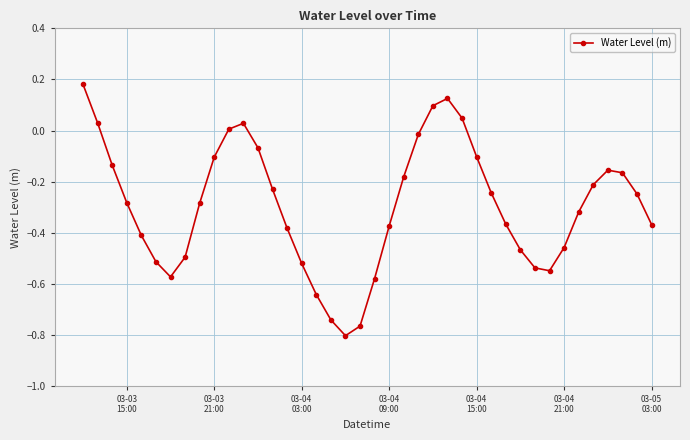

True or false: the data has more than 2 interior local peaks.

True